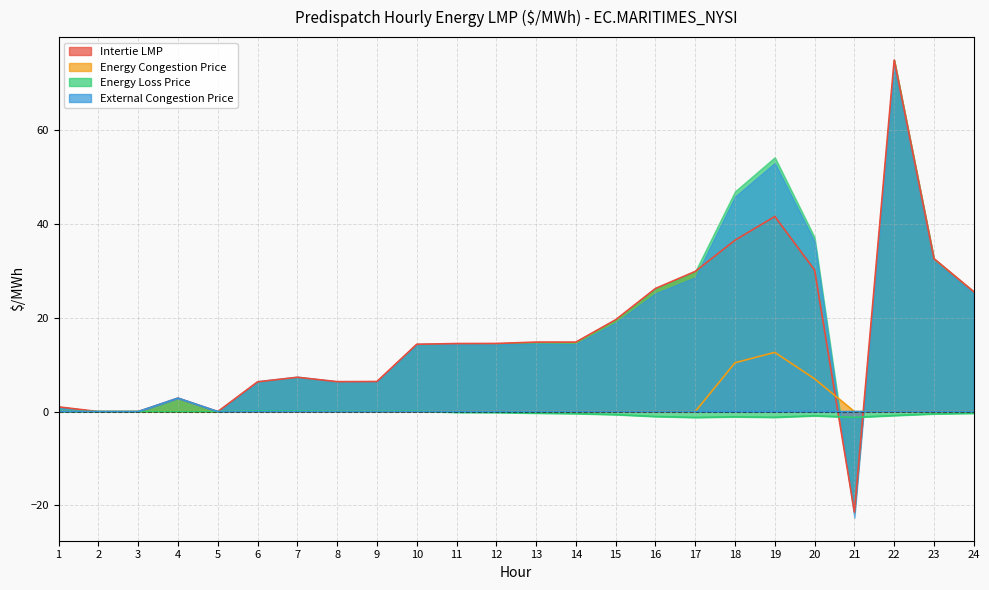

How many interior local peaks does the Energy Loss Price series have?

4